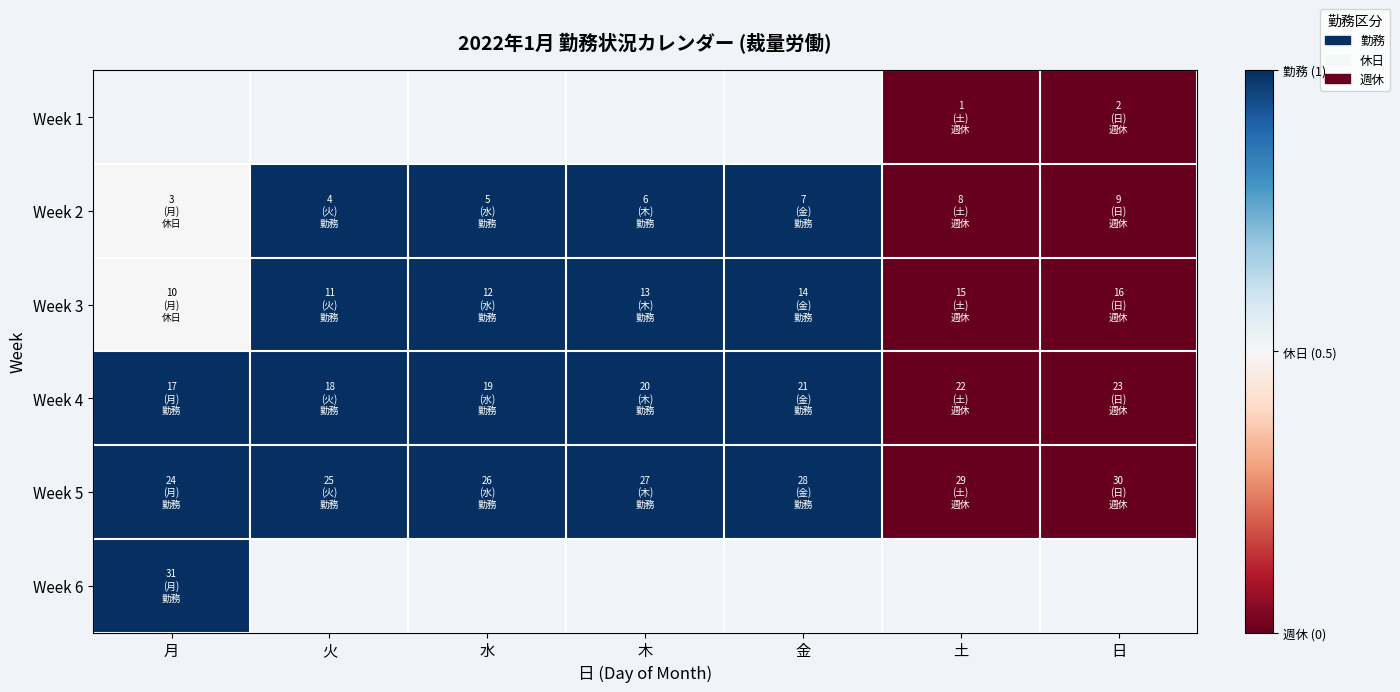

Between 水 and 月, which is larger?

月